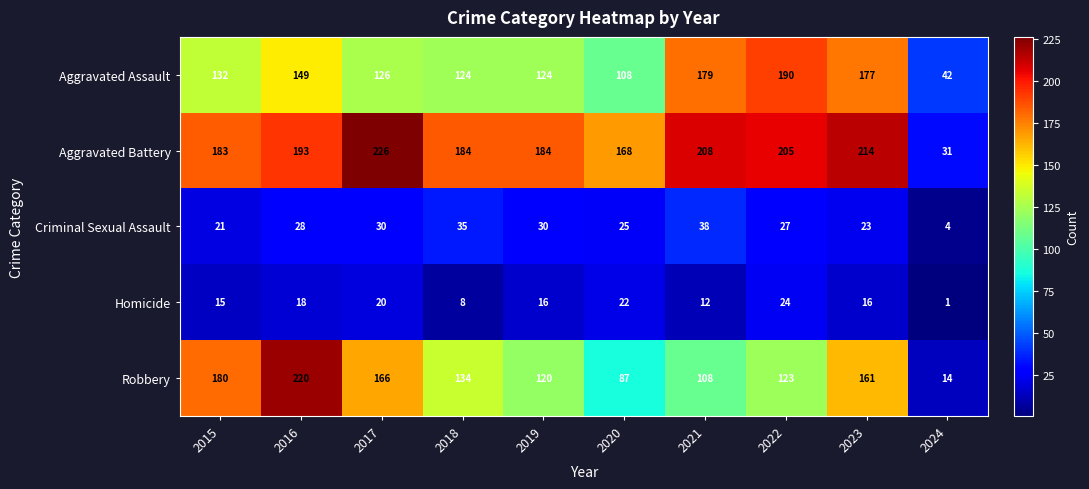

At how many categories does at least one series exceed 73?

9